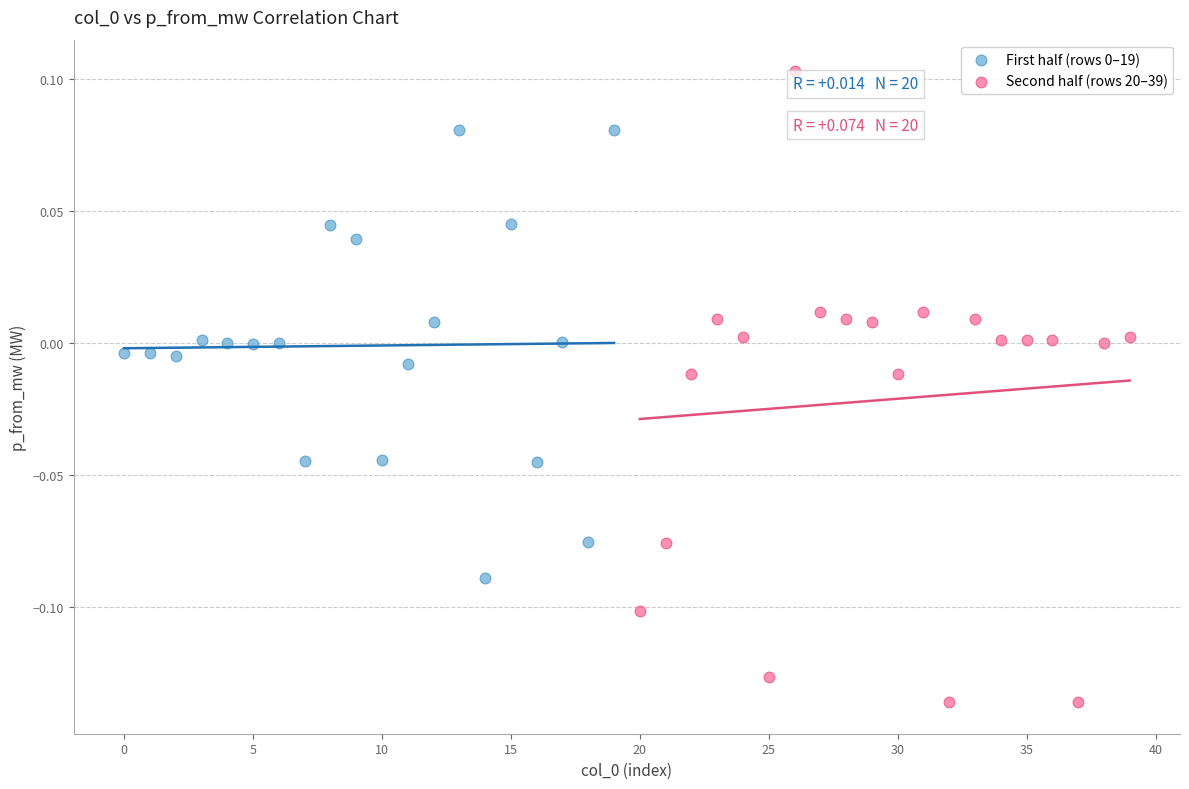

Which series reaches the maximum Y coordinate?

Second half (rows 20–39)